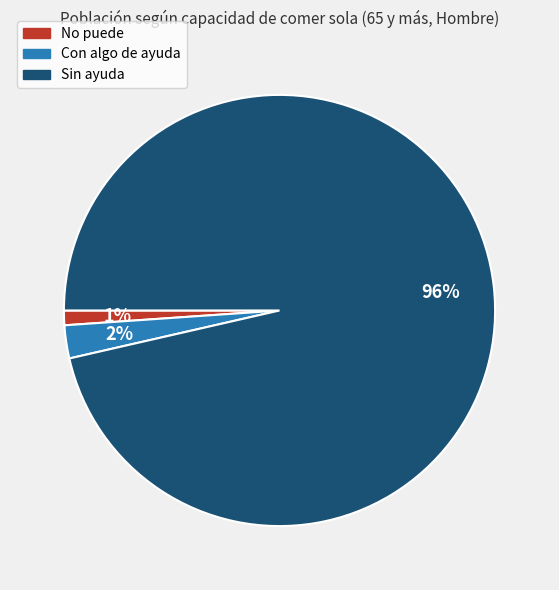

True or false: No puede accounts for 8% of the total.

False